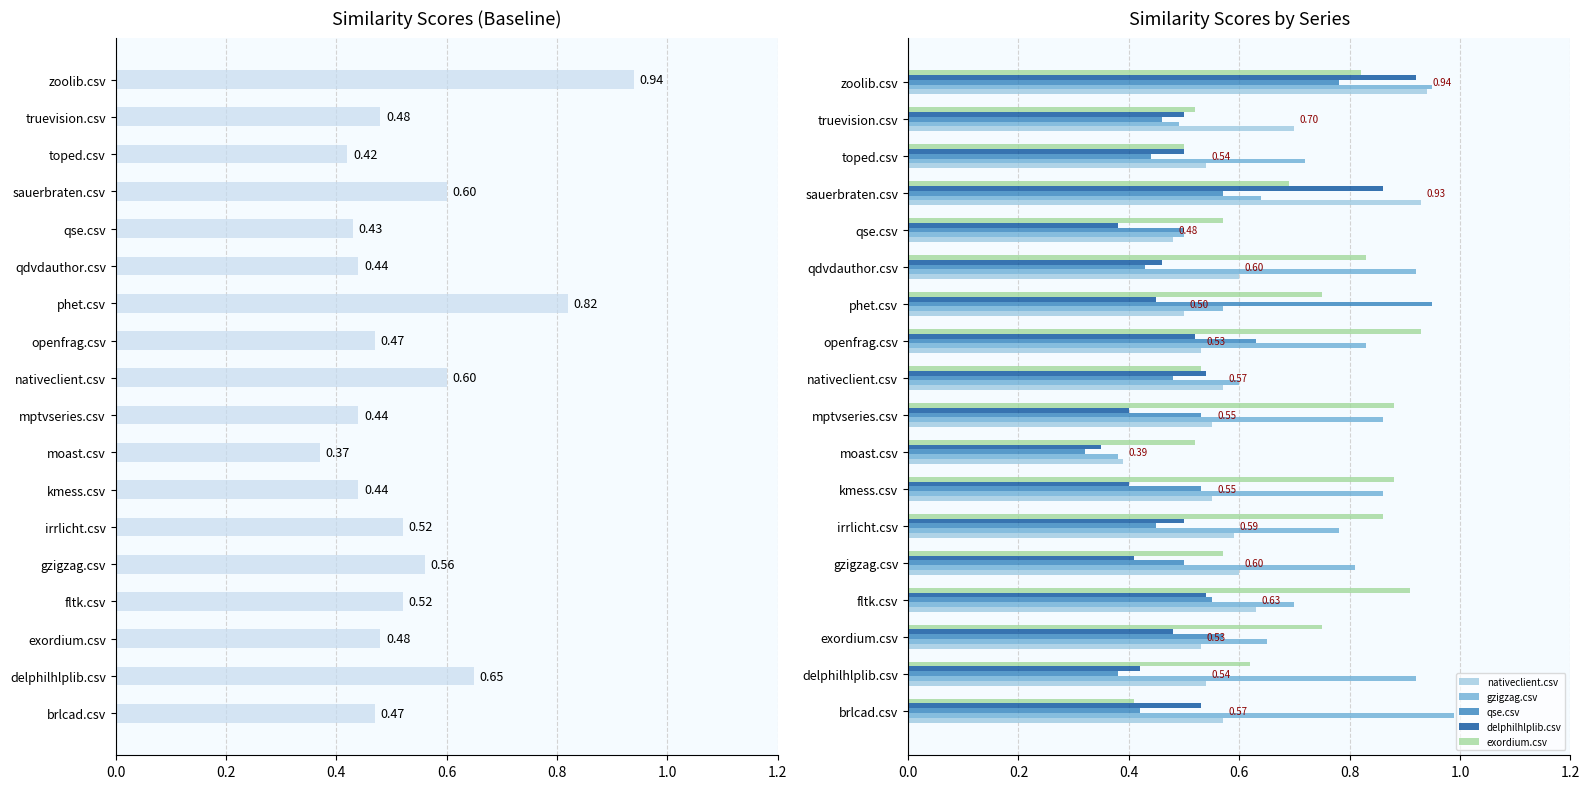

What is the difference between the second highest and minimum values in the qse.csv series?

0.5